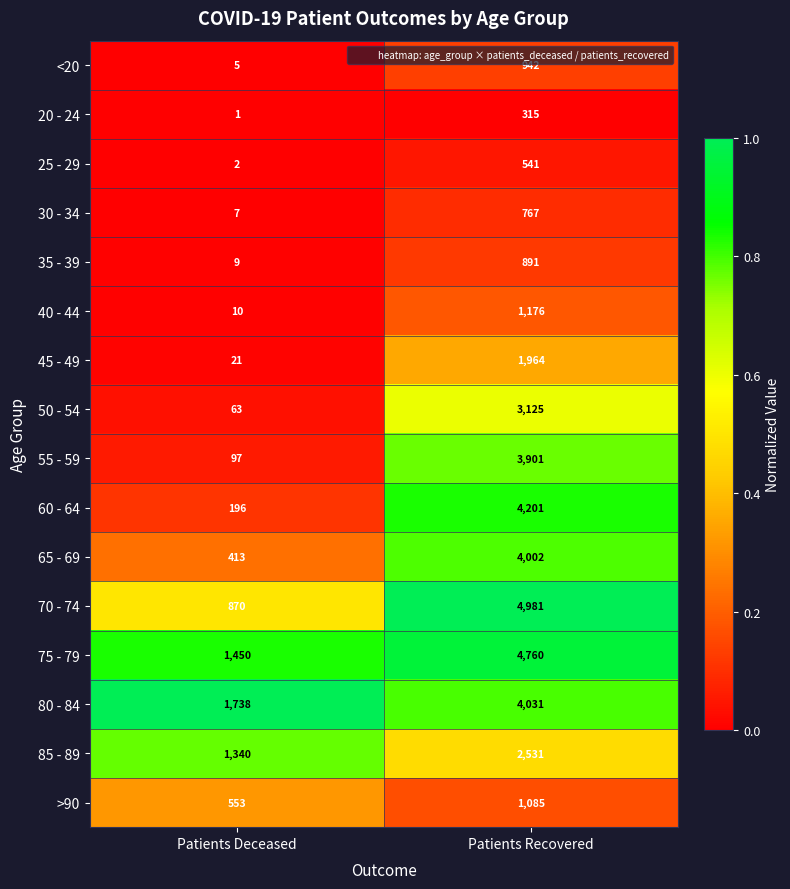

Which series has the largest range (max minus min)?

70 - 74